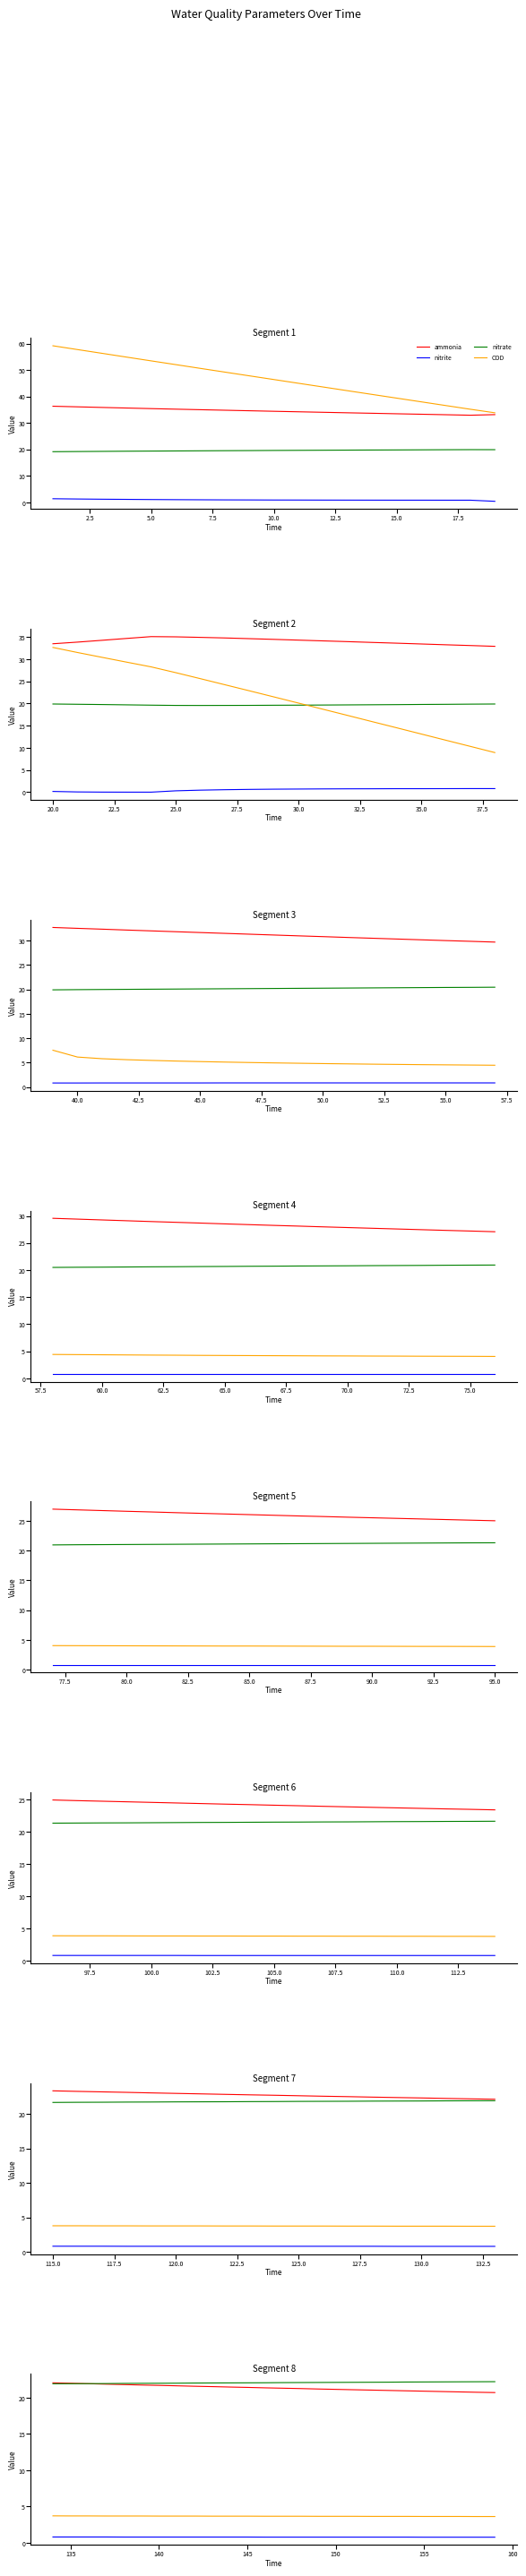

How many lines are shown in the chart?

4